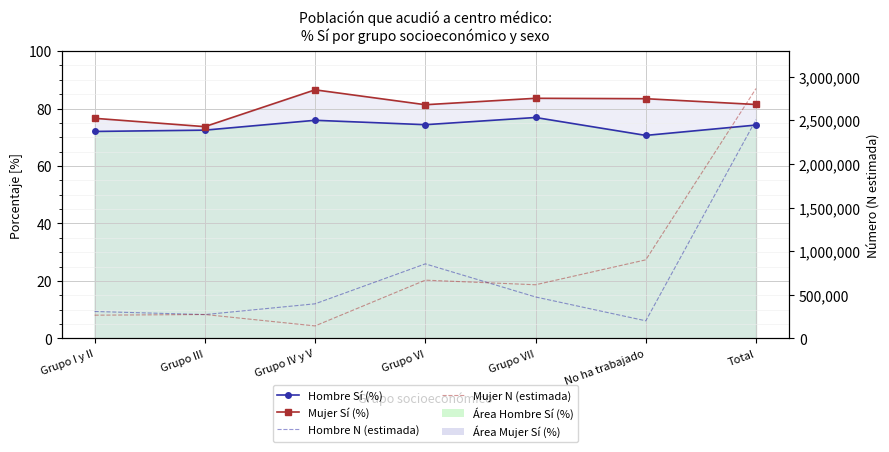

Reading left to right, extract all data points from this chart.

Hombre Sí (%): Grupo I y II=72.0	Grupo III=72.5	Grupo IV y V=75.9	Grupo VI=74.4	Grupo VII=76.9	No ha trabajado=70.6	Total=74.2
Mujer Sí (%): Grupo I y II=76.6	Grupo III=73.7	Grupo IV y V=86.5	Grupo VI=81.3	Grupo VII=83.6	No ha trabajado=83.4	Total=81.4
Hombre N (estimada): Grupo I y II=308177.0	Grupo III=272605.0	Grupo IV y V=396130.0	Grupo VI=854082.0	Grupo VII=474641.0	No ha trabajado=201300.0	Total=2506935.0
Mujer N (estimada): Grupo I y II=265805.0	Grupo III=273580.0	Grupo IV y V=142754.0	Grupo VI=667261.0	Grupo VII=614420.0	No ha trabajado=900167.0	Total=2863987.0